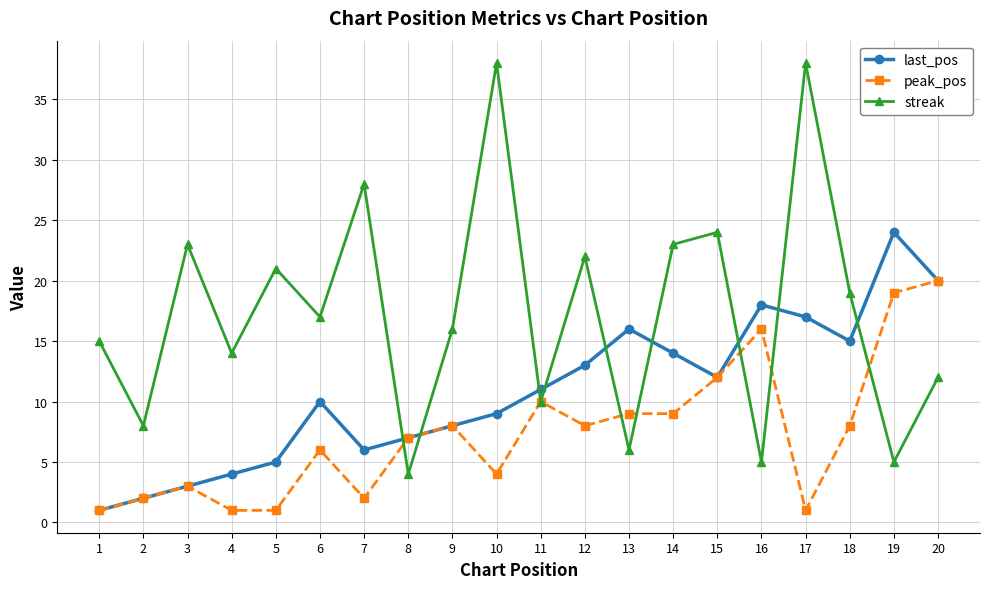

True or false: peak_pos has more than 2 interior local peaks.

True